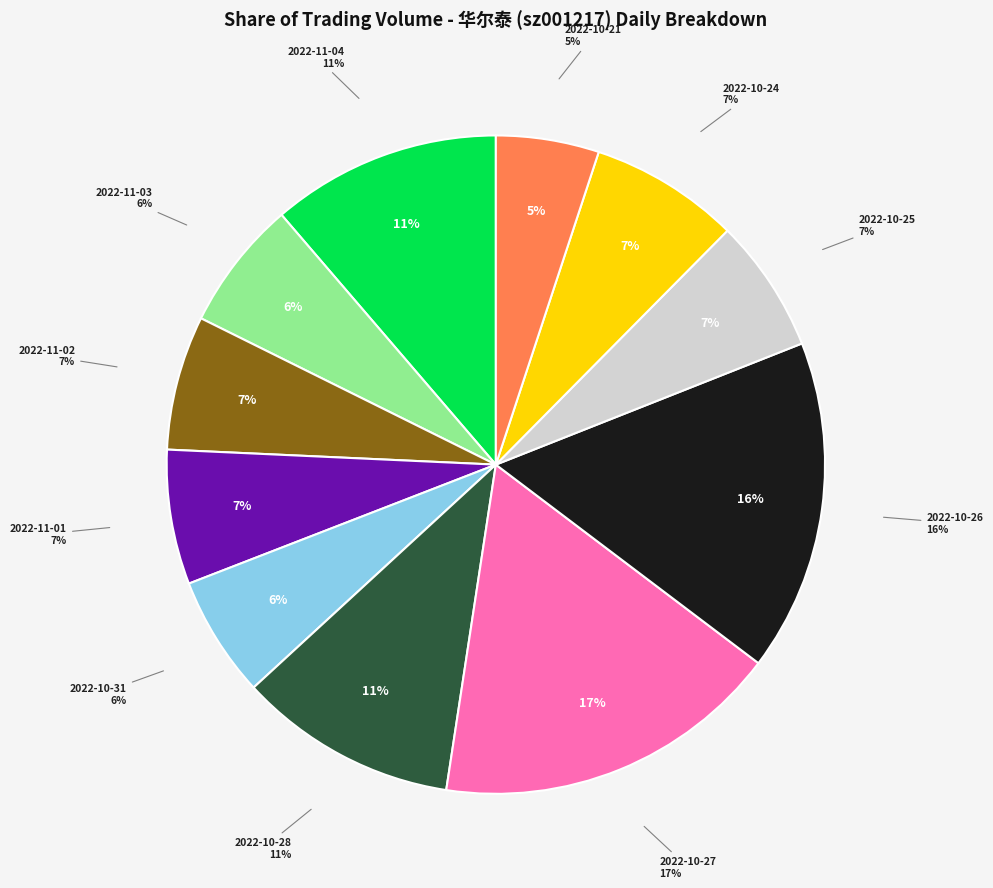

How many segments does this pie chart have?

11